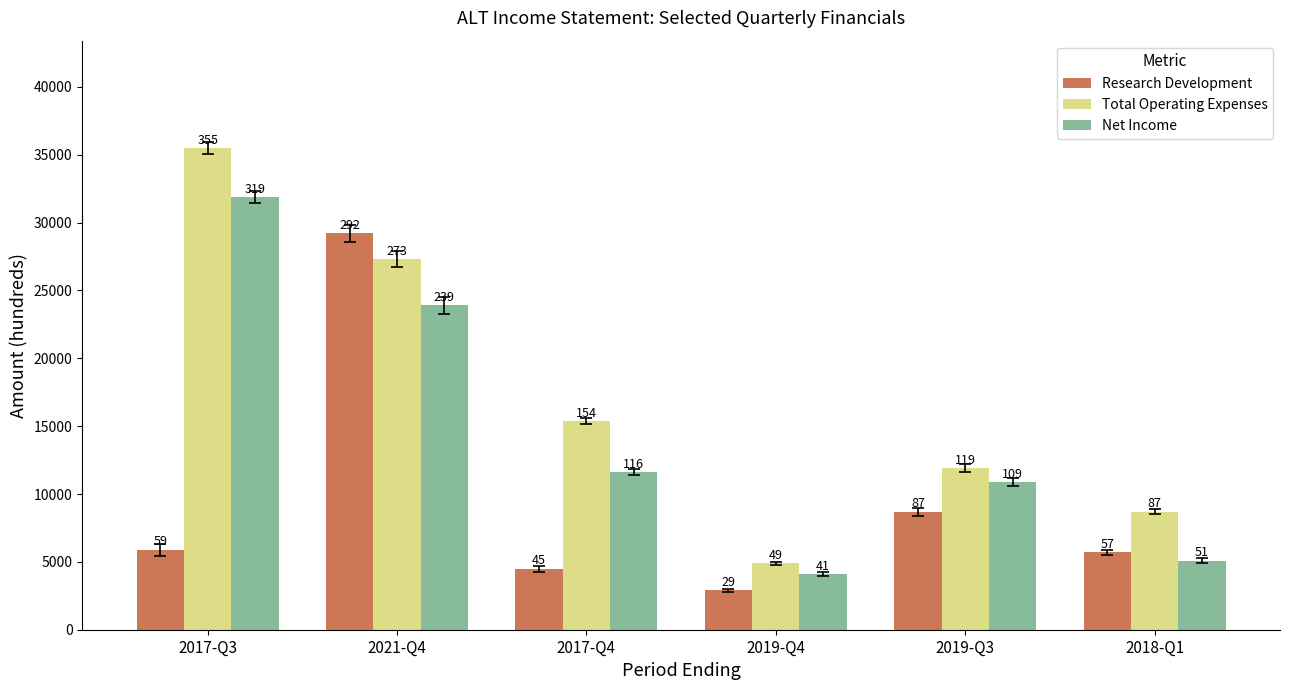

How many bars are there in total?

18